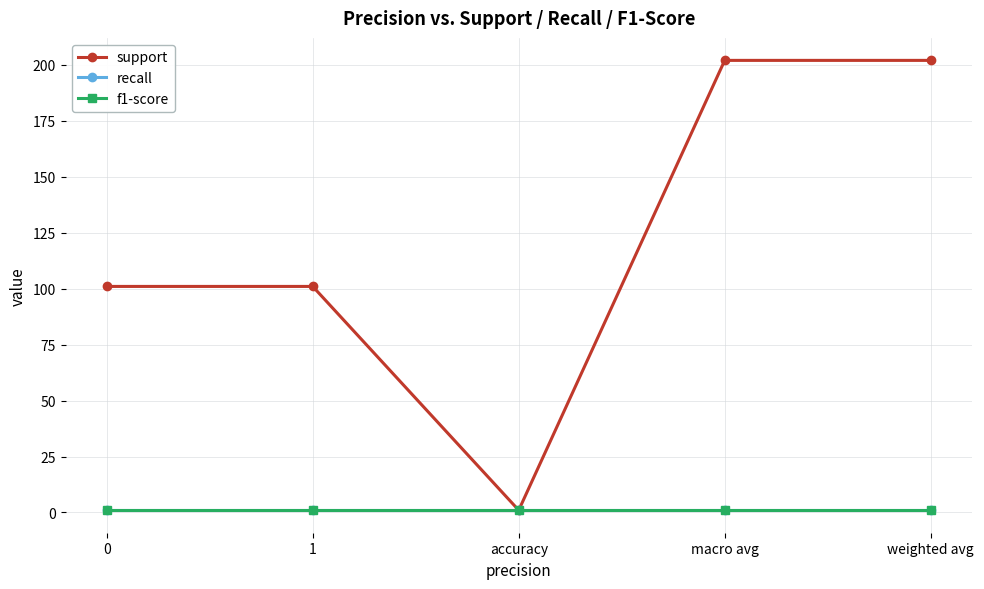

How many lines are shown in the chart?

3